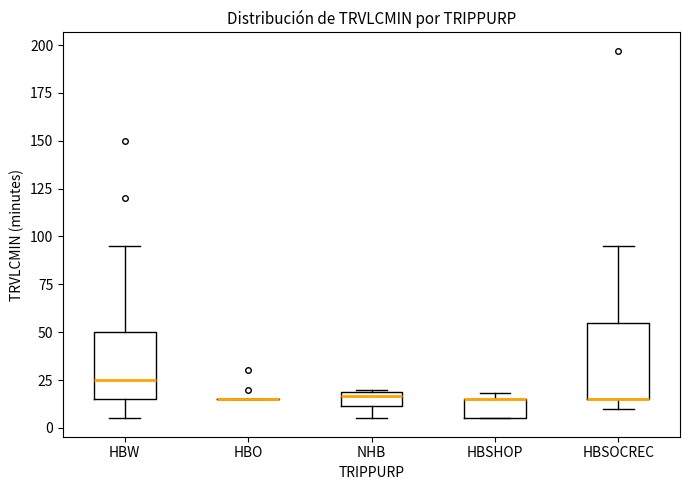

Reading left to right, read every box against the y-axis: the position of its median line, the range the box covers, and the ends of its whiskers. The values are not printed on the chart, so give them approximately, as read against the axis.

HBW: median 25, box 15 to 50, whiskers 5 to 95
HBO: box collapsed to a line at 15, whiskers 15 to 15
NHB: median 15, box 10 to 20, whiskers 5 to 20
HBSHOP: median 15 (drawn on the box's upper edge), box 5 to 15, whiskers 5 to 20
HBSOCREC: median 15 (drawn on the box's lower edge), box 15 to 55, whiskers 10 to 95